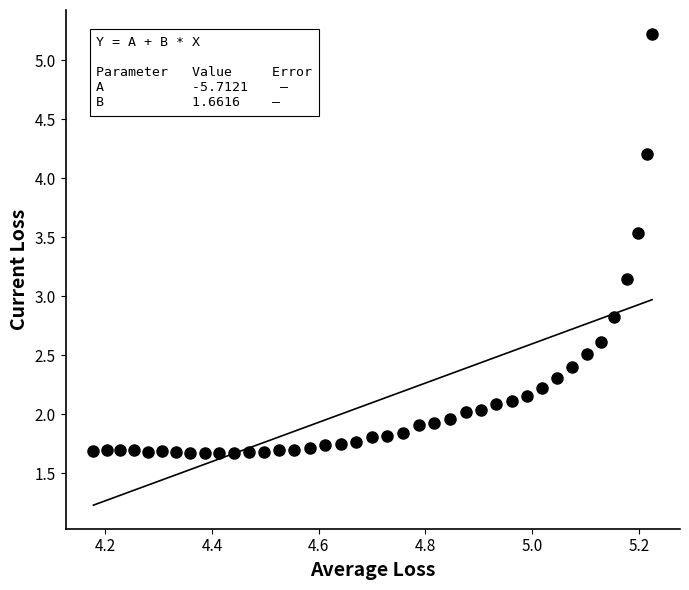

What is the range of Y values (max minus min)?

3.6